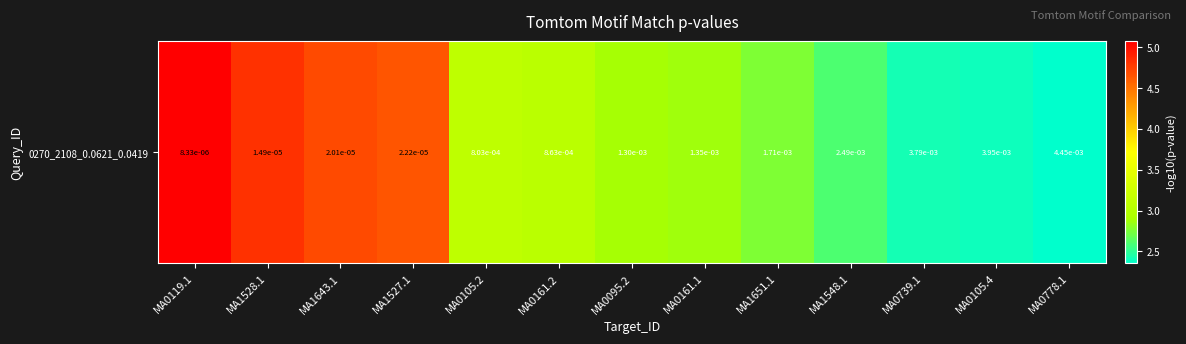

List the labels in order of value, smallest first.

MA0778.1, MA0105.4, MA0739.1, MA1548.1, MA1651.1, MA0161.1, MA0095.2, MA0161.2, MA0105.2, MA1527.1, MA1643.1, MA1528.1, MA0119.1